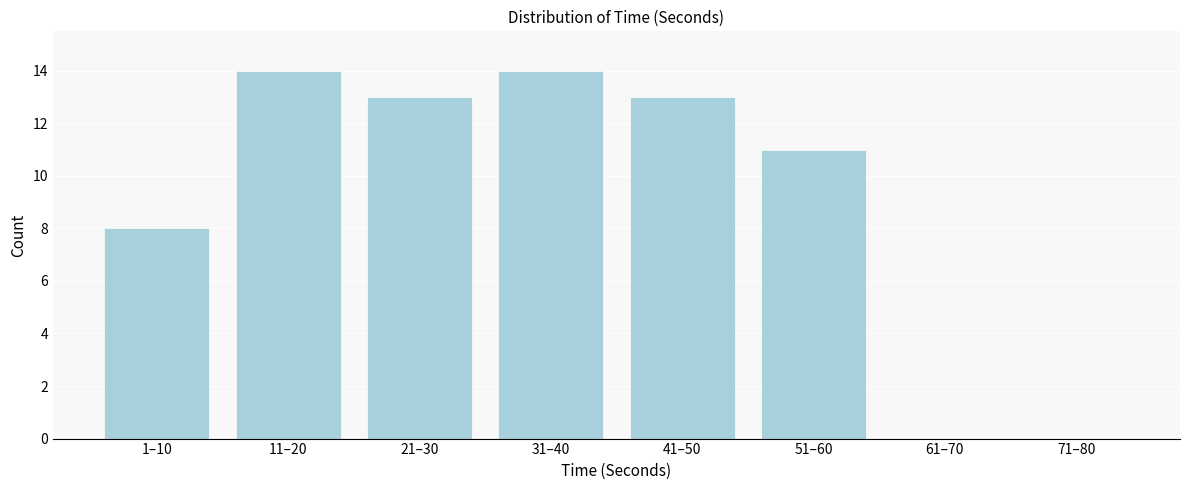

Reading left to right, list all the values displayed in this chart.

1–10=8	11–20=14	21–30=13	31–40=14	41–50=13	51–60=11	61–70=0	71–80=0